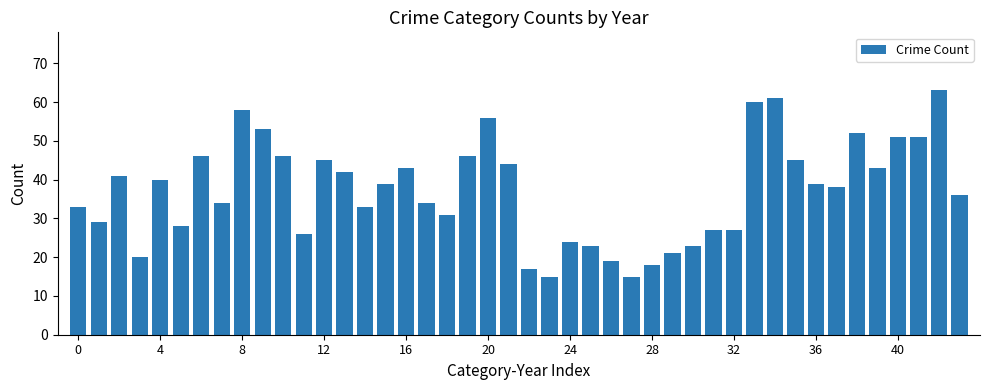

What is the smallest value displayed?

15